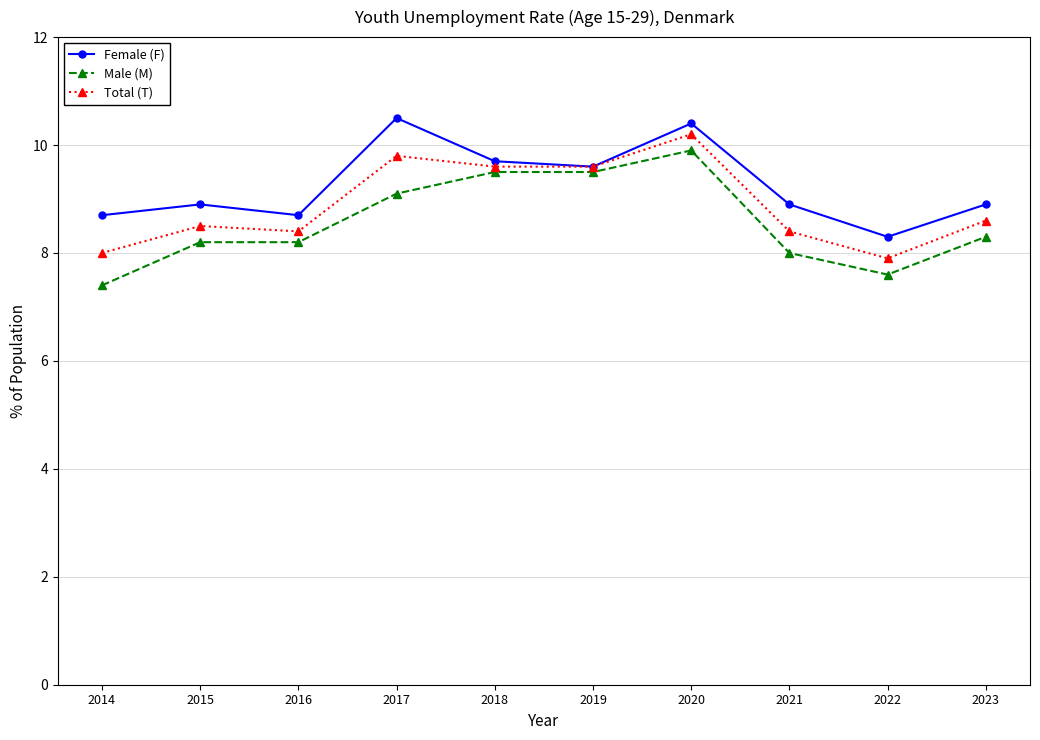

True or false: Total (T) has a value of 9.8 at 2017.

True